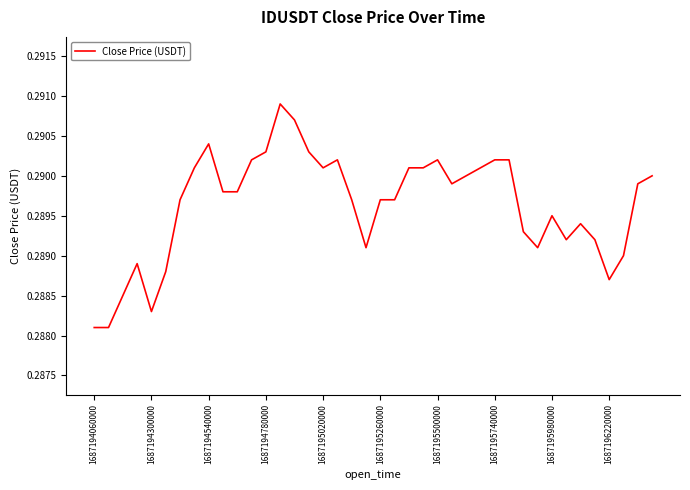

Is this an area chart (filled region under the line)?

No